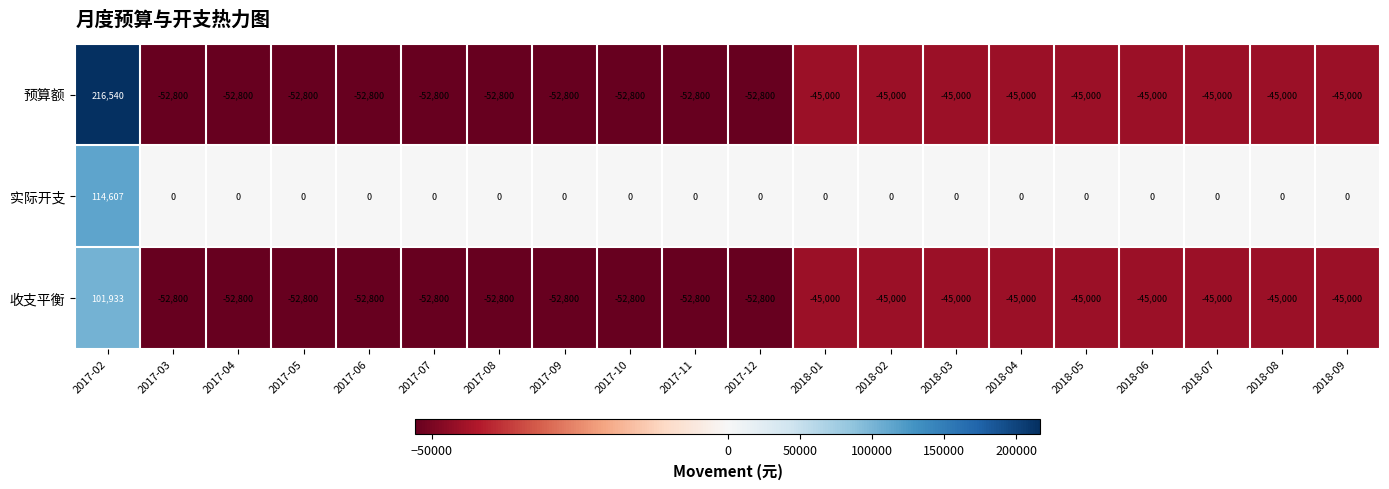

At which category is the sum across all series the highest?

2017-02